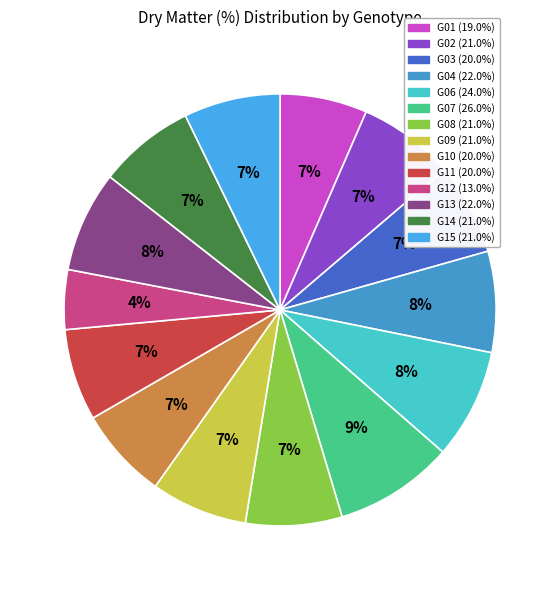

How many segments does this pie chart have?

14